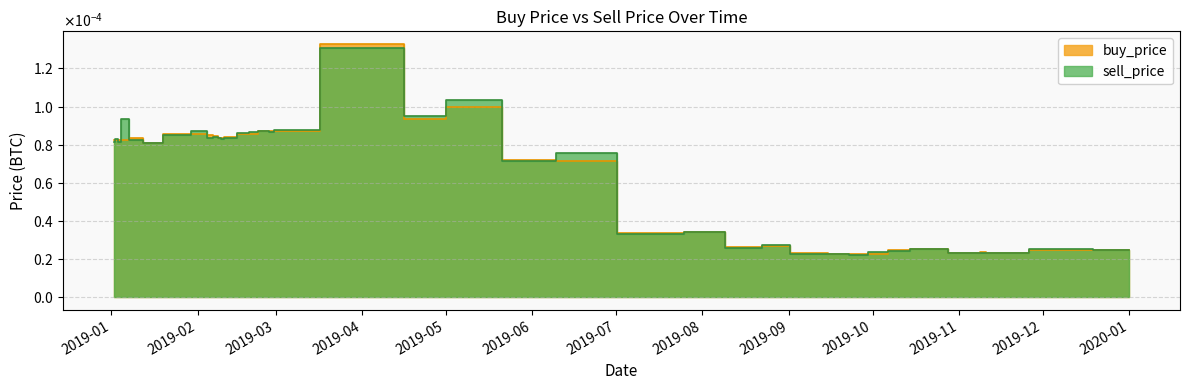

The value of sell_price at 2019-04-30 is 0.0. True or false?

True